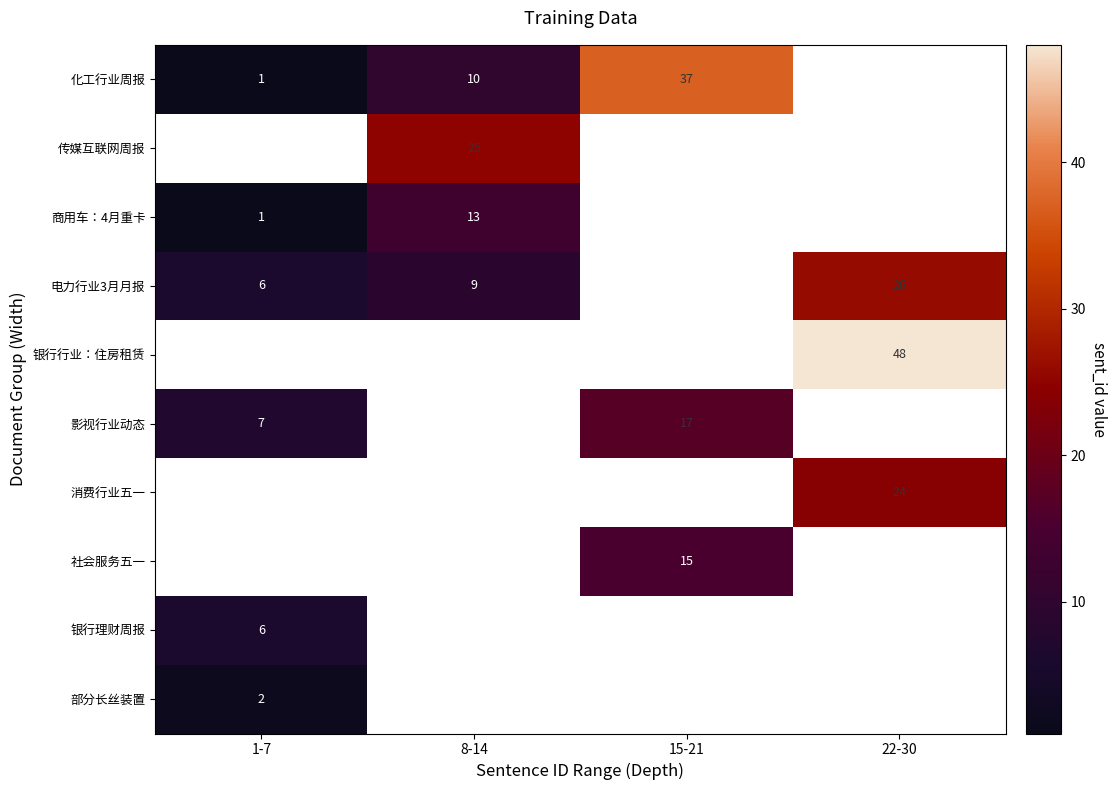

What is the minimum value shown in the chart?

1.0